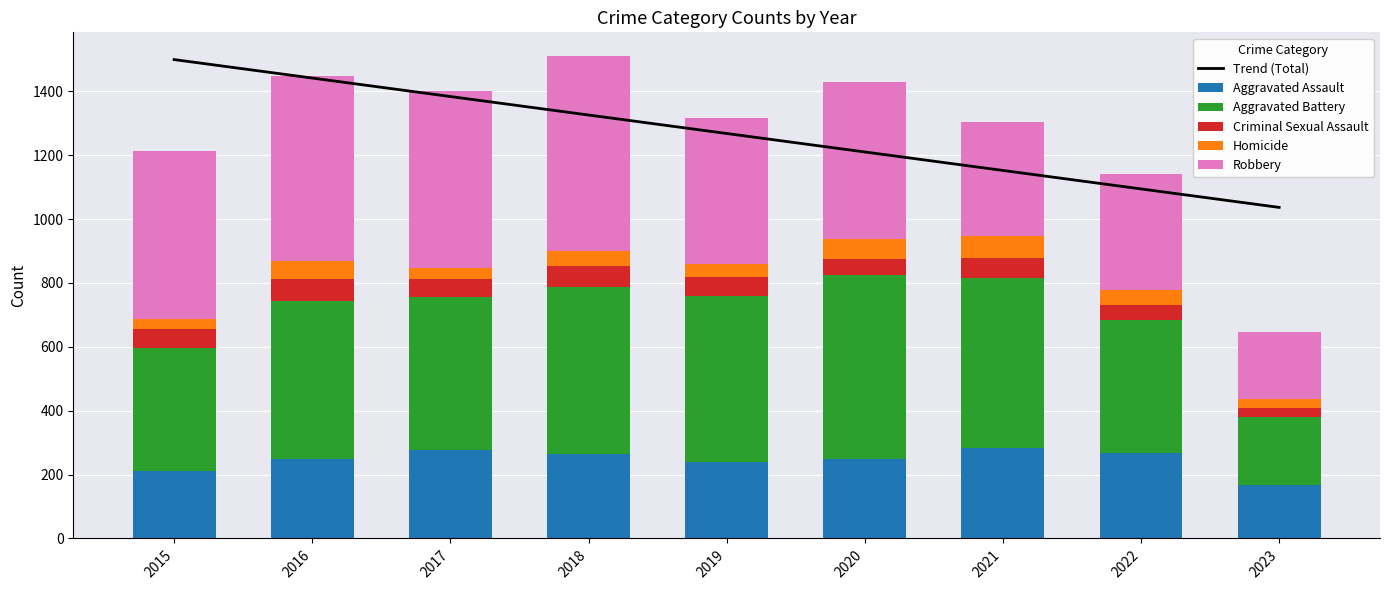

What is the maximum value for Aggravated Battery?

575.0